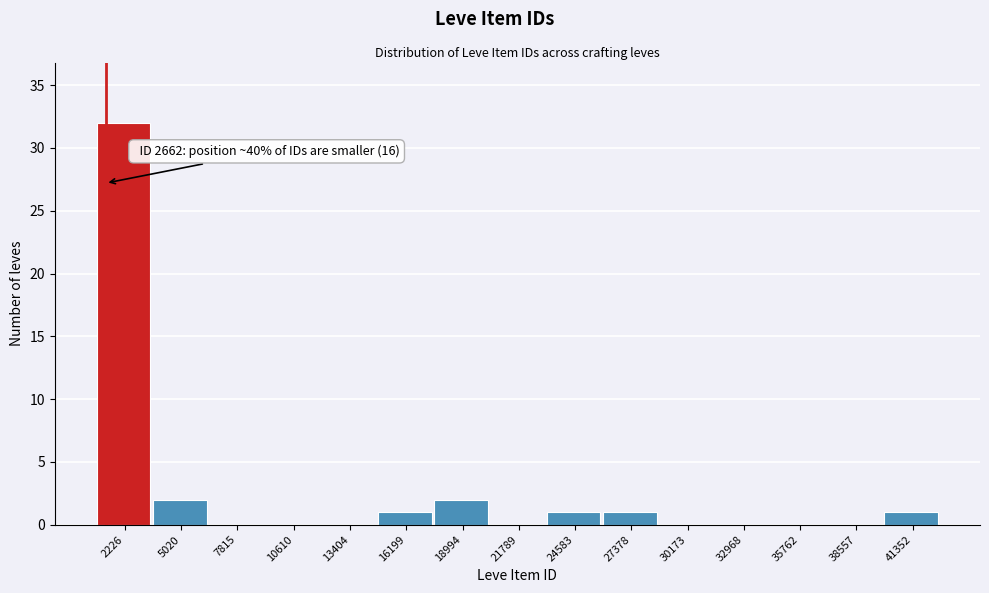

Reading left to right, transcribe all the data shown in this chart.

2226=32	5020=2	7815=0	10610=0	13404=0	16199=1	18994=2	21789=0	24583=1	27378=1	30173=0	32968=0	35762=0	38557=0	41352=1